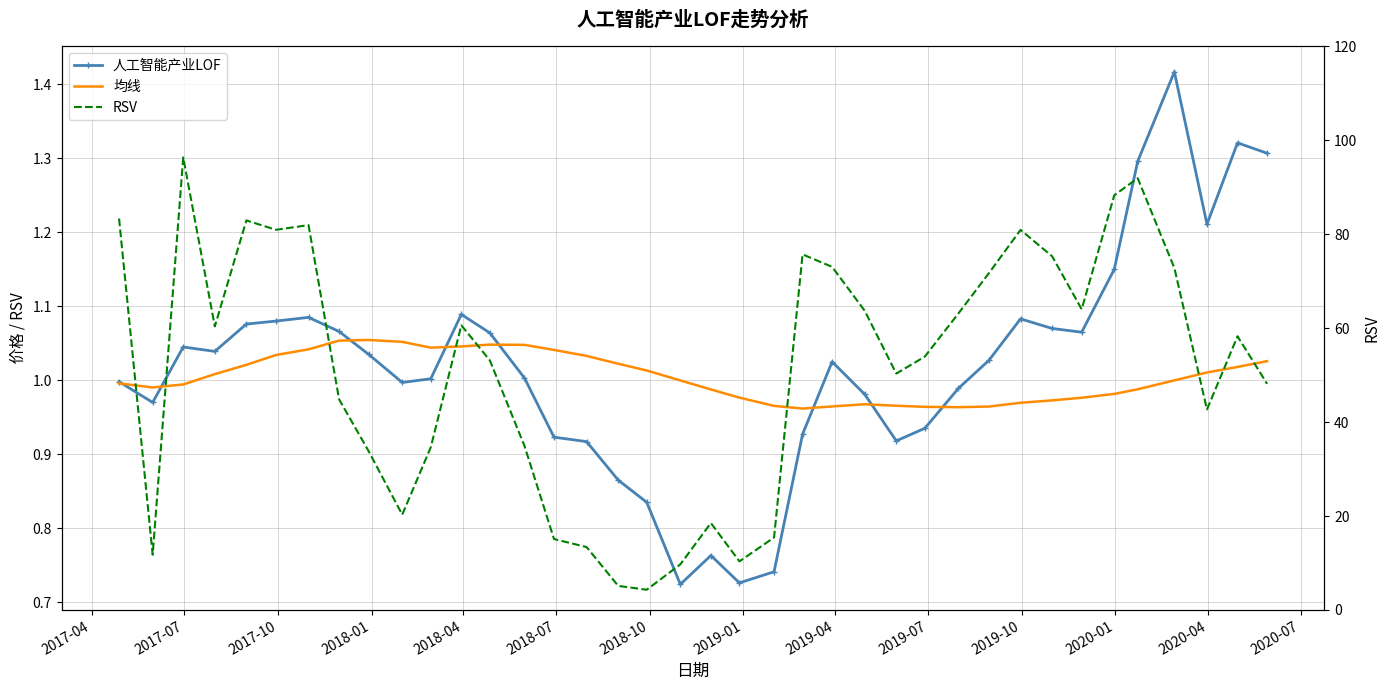

Which series has the largest total across all categories?

RSV